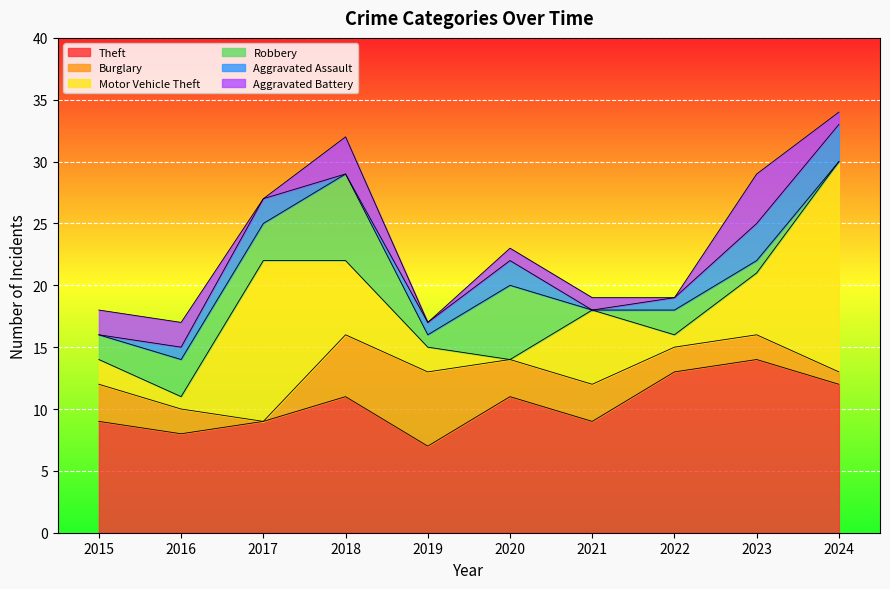

Reading right to left, extract all data points from this chart.

Theft: 2024=12	2023=14	2022=13	2021=9	2020=11	2019=7	2018=11	2017=9	2016=8	2015=9
Burglary: 2024=1	2023=2	2022=2	2021=3	2020=3	2019=6	2018=5	2017=0	2016=2	2015=3
Motor Vehicle Theft: 2024=17	2023=5	2022=1	2021=6	2020=0	2019=2	2018=6	2017=13	2016=1	2015=2
Robbery: 2024=0	2023=1	2022=2	2021=0	2020=6	2019=1	2018=7	2017=3	2016=3	2015=2
Aggravated Assault: 2024=3	2023=3	2022=1	2021=0	2020=2	2019=1	2018=0	2017=2	2016=1	2015=0
Aggravated Battery: 2024=1	2023=4	2022=0	2021=1	2020=1	2019=0	2018=3	2017=0	2016=2	2015=2